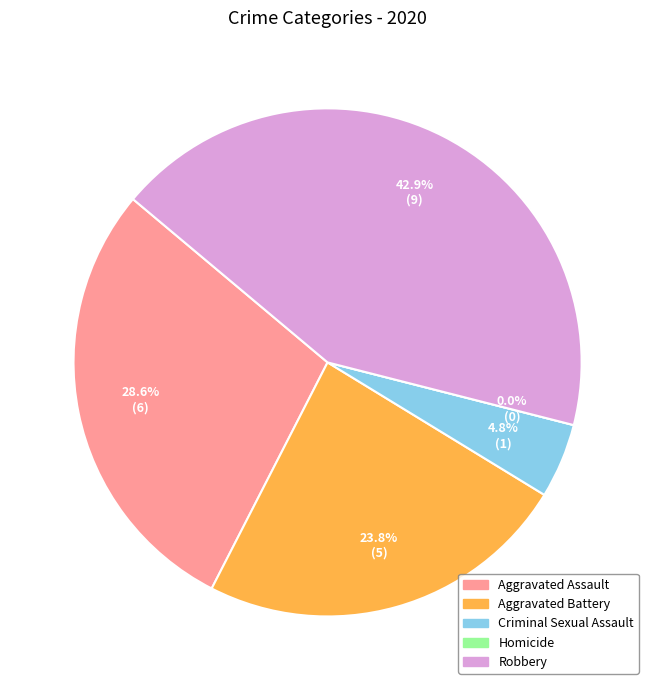

How much of the chart is everything except Aggravated Assault?

71.4%